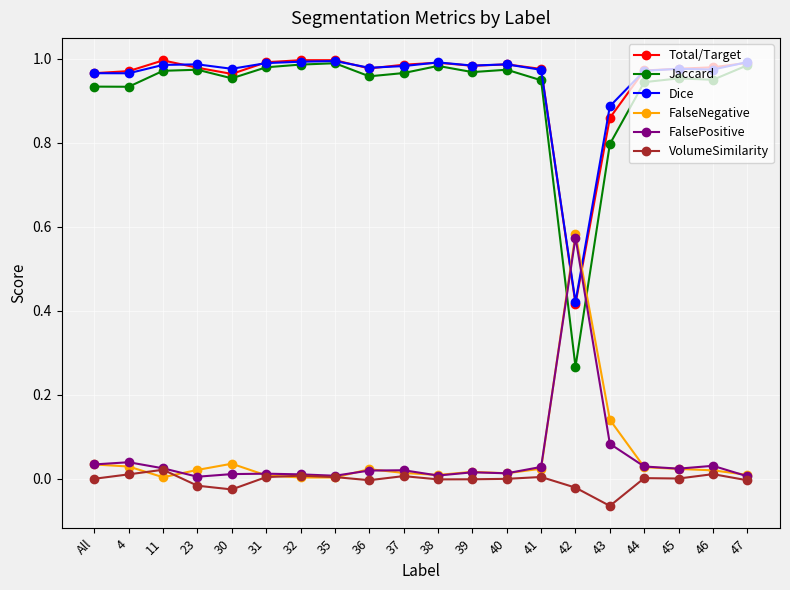

Is it true that Dice equals 1.0 at All?

True